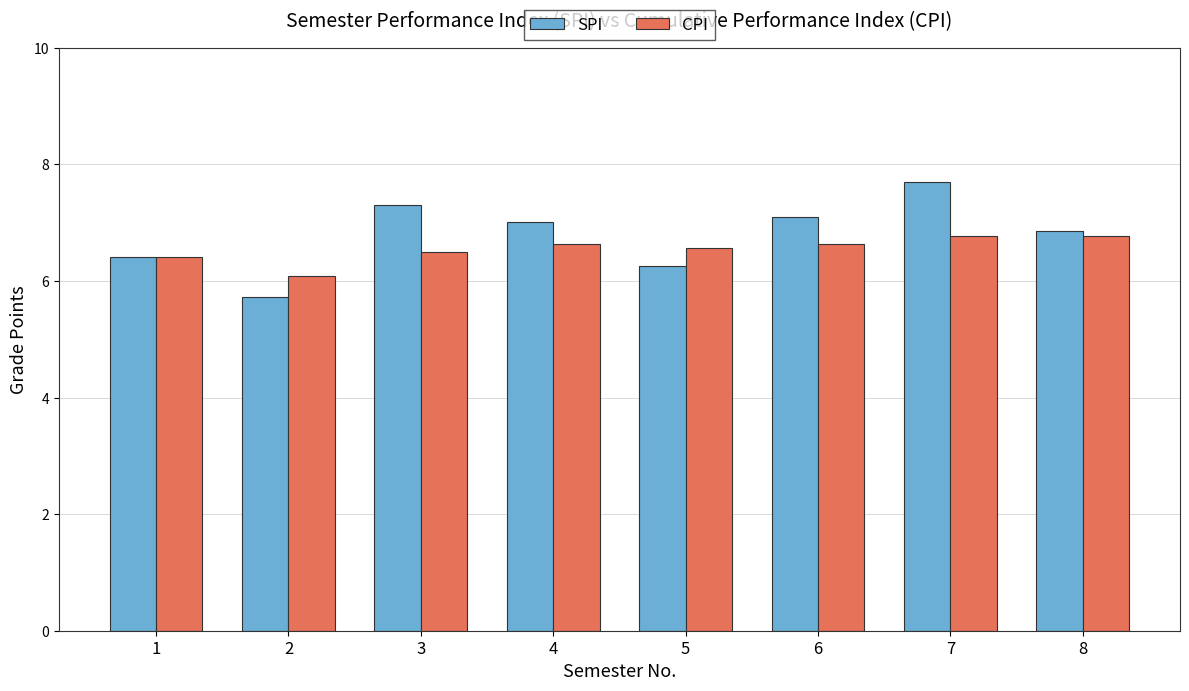

What is the spread (max minus min) of values at 3?

0.8